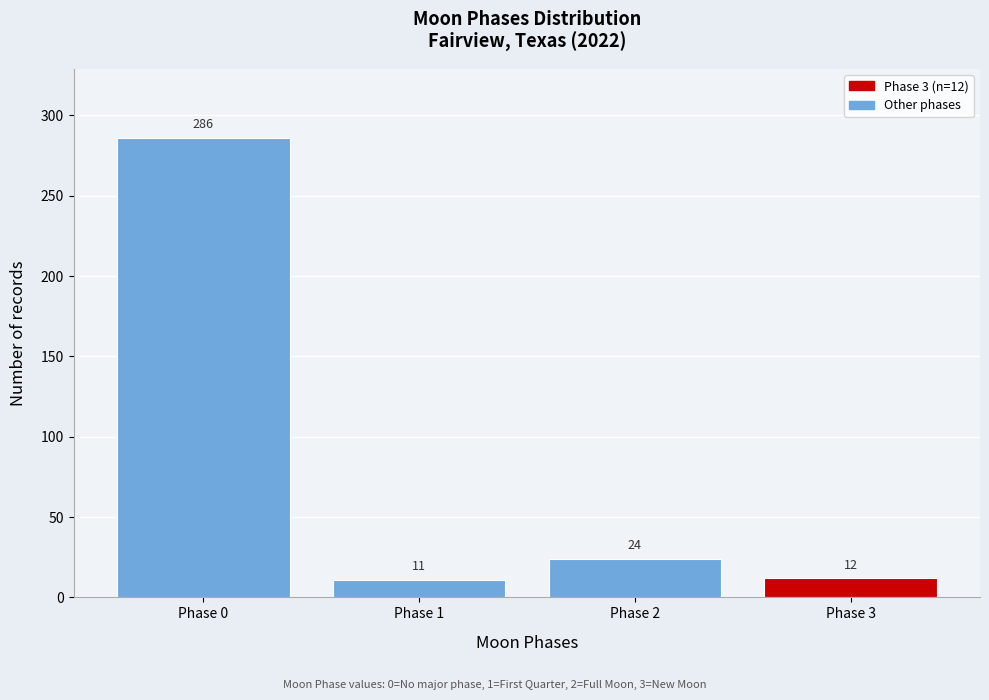

Reading left to right, extract all data points from this chart.

Phase 0=286	Phase 1=11	Phase 2=24	Phase 3=12